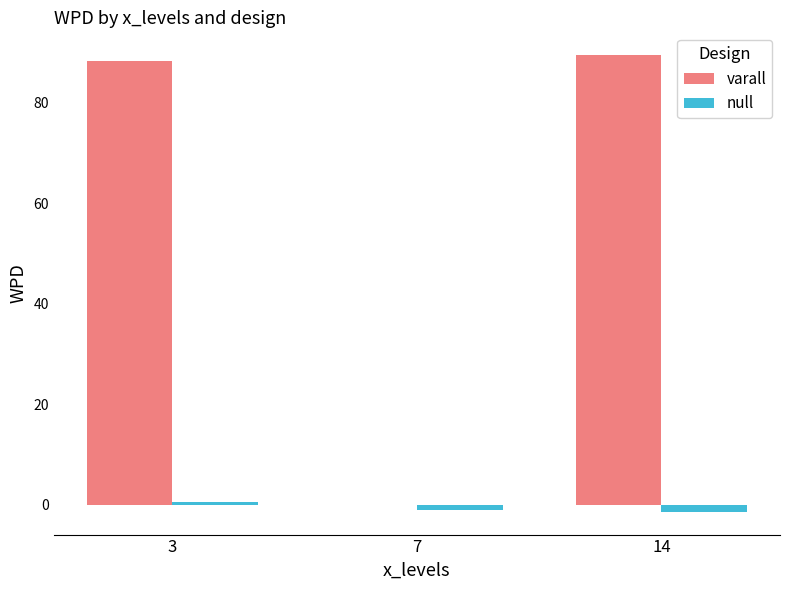

Count the number of data series in this chart.

2